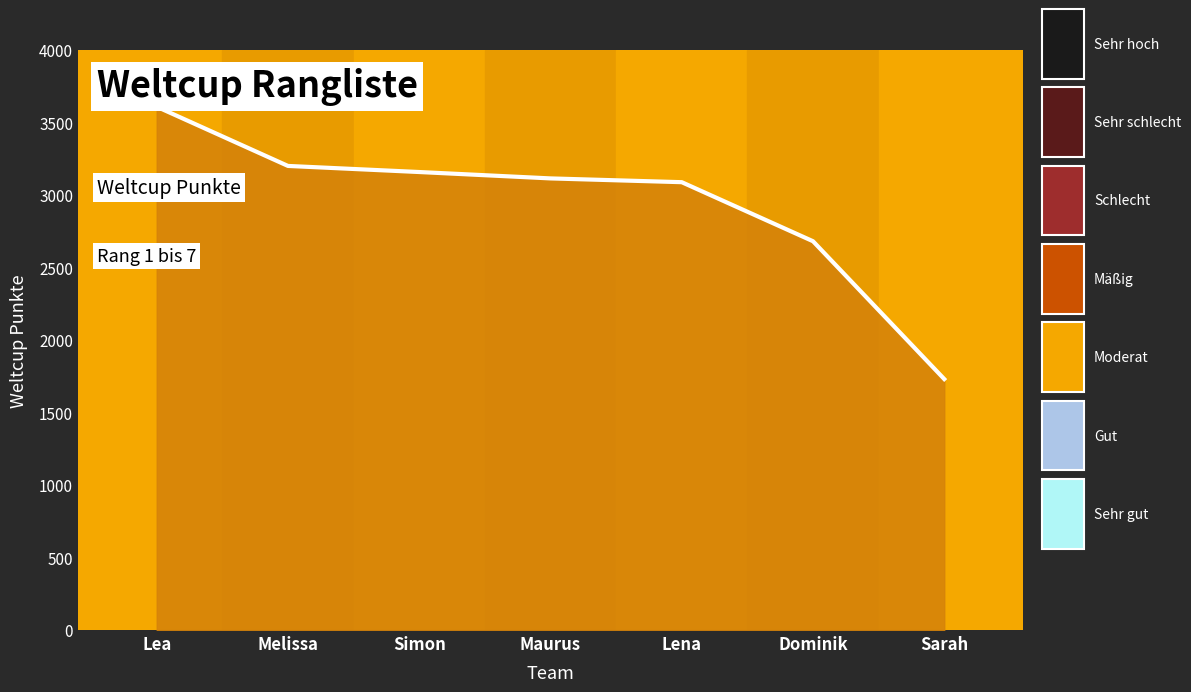

How many lines are shown in the chart?

1